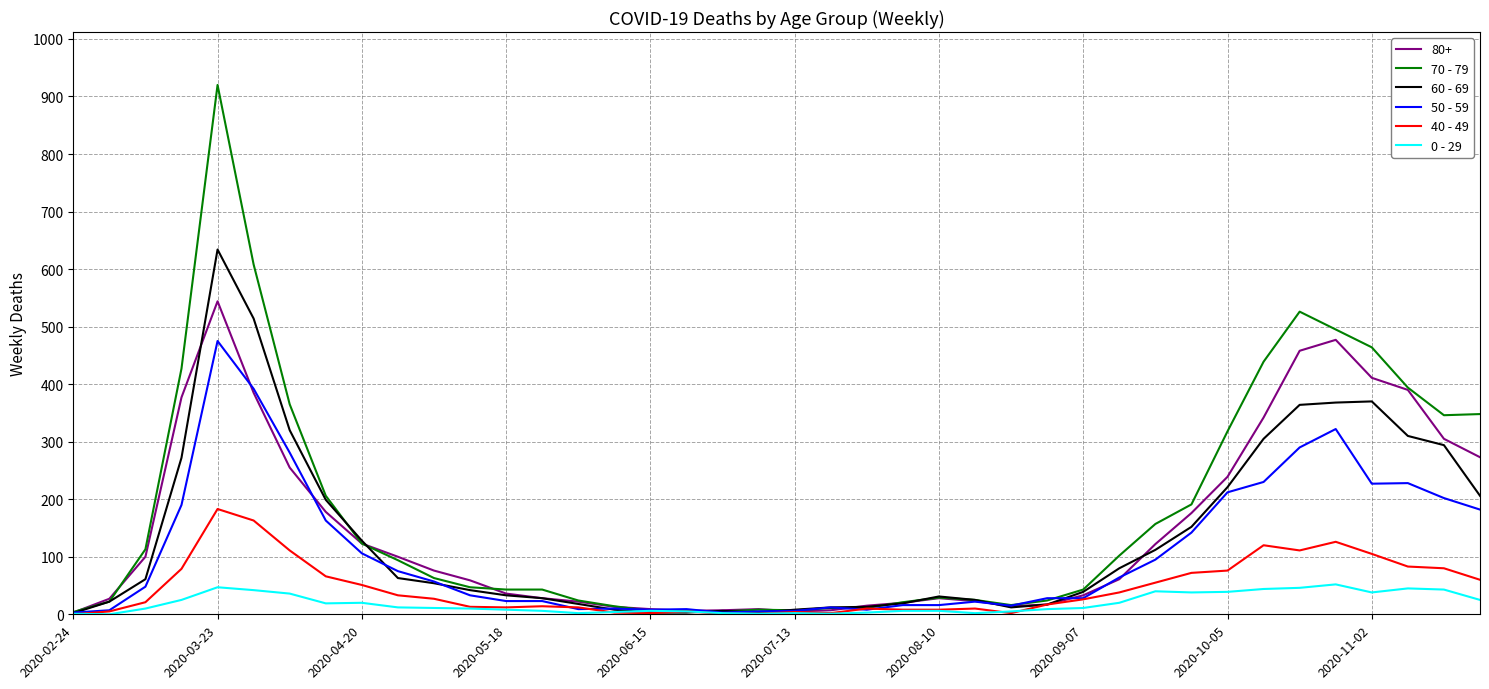

What is the greatest value displayed?

920